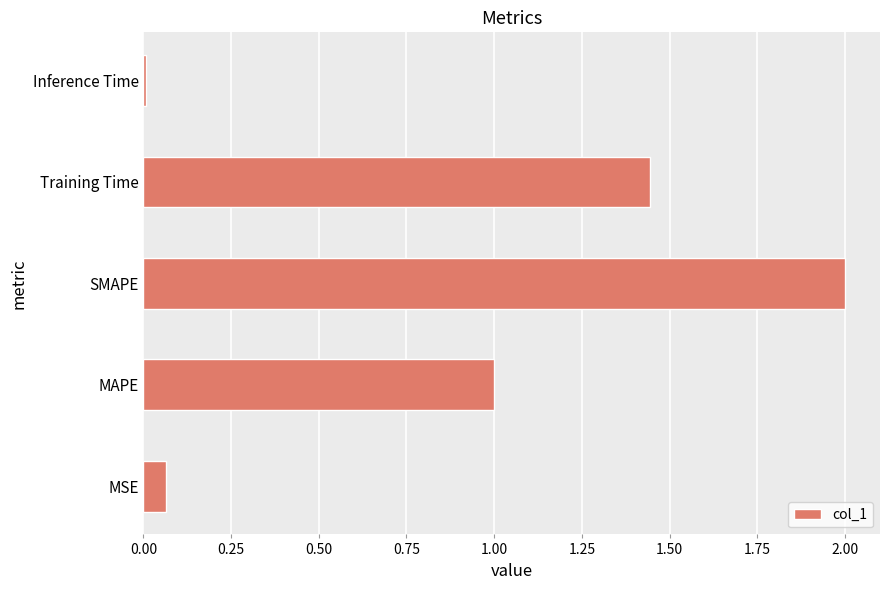

What is the sum of all values?

4.5